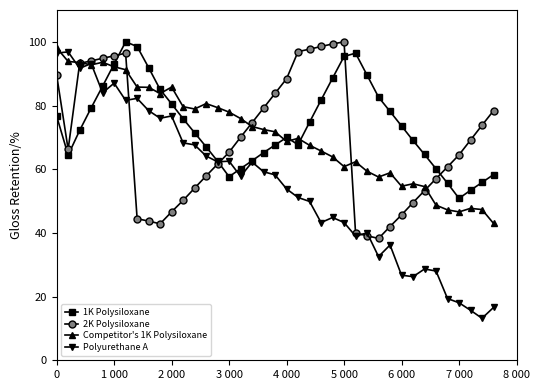

What is the lowest value of the 1K Polysiloxane series?

50.8